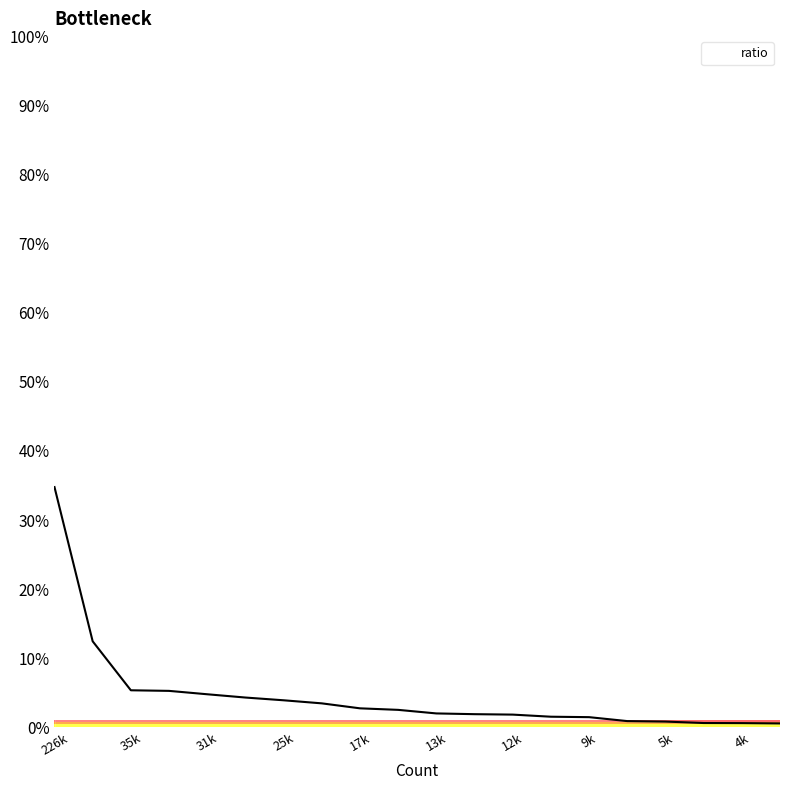

Does the chart have visible grid lines?

Yes